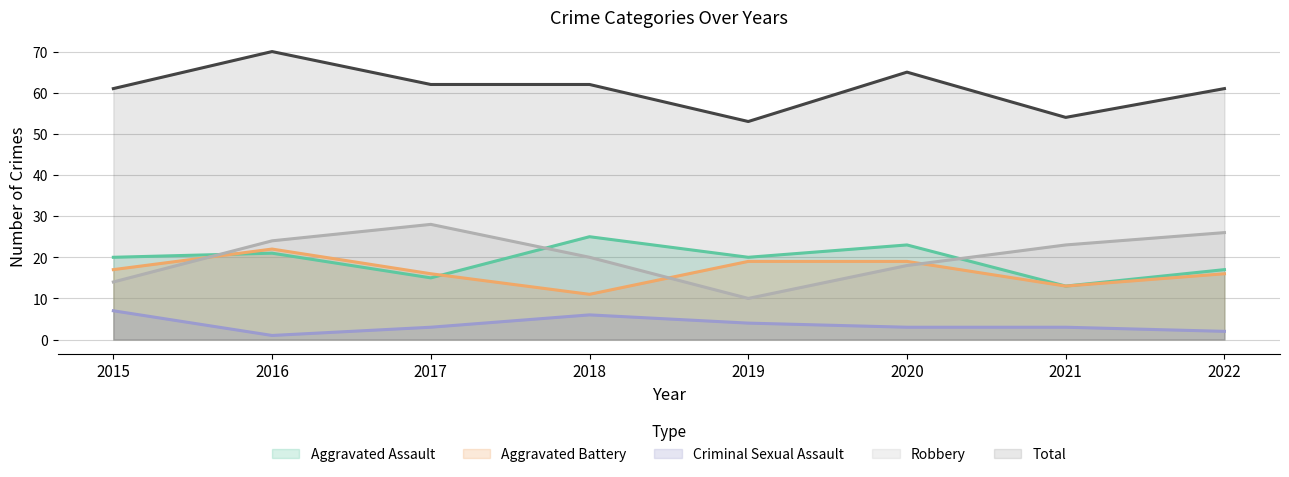

What is the maximum value shown in the chart?

70